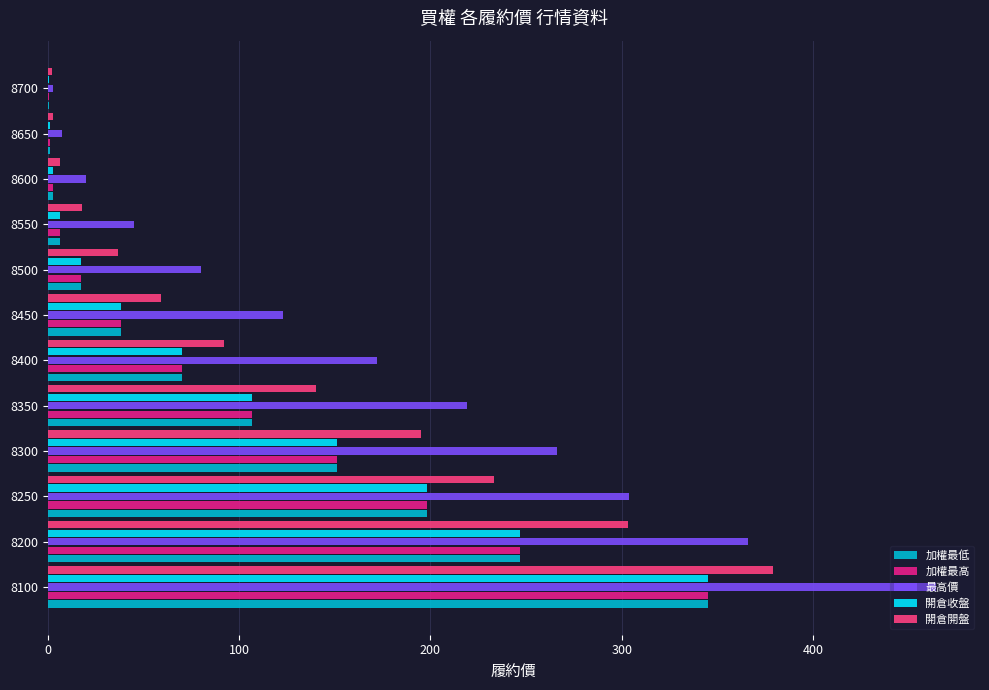

Which series changed the most between 8200 and 8250?

開倉開盤